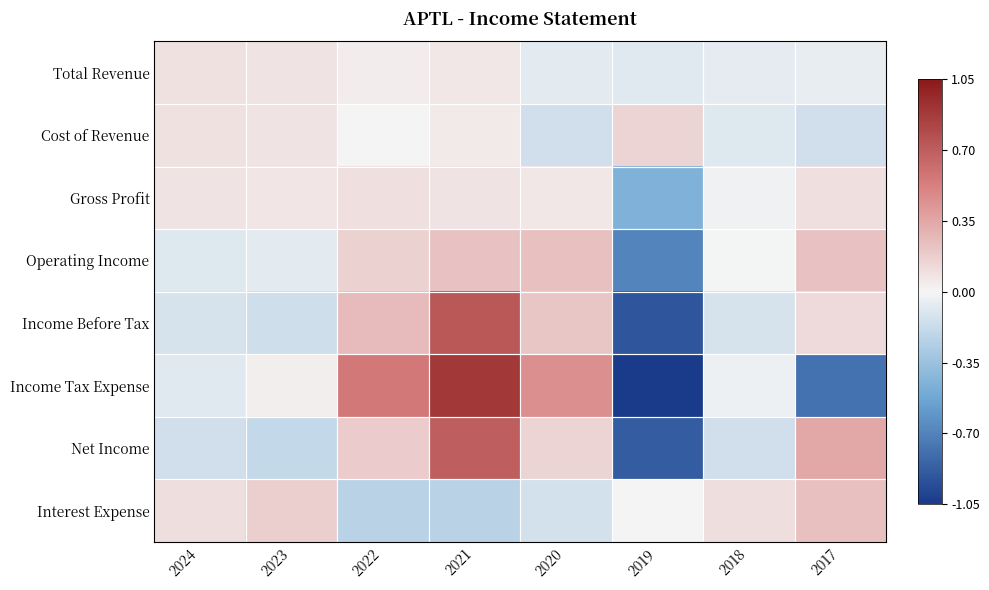

What is the difference between the highest and lowest values at 2017?

1.1